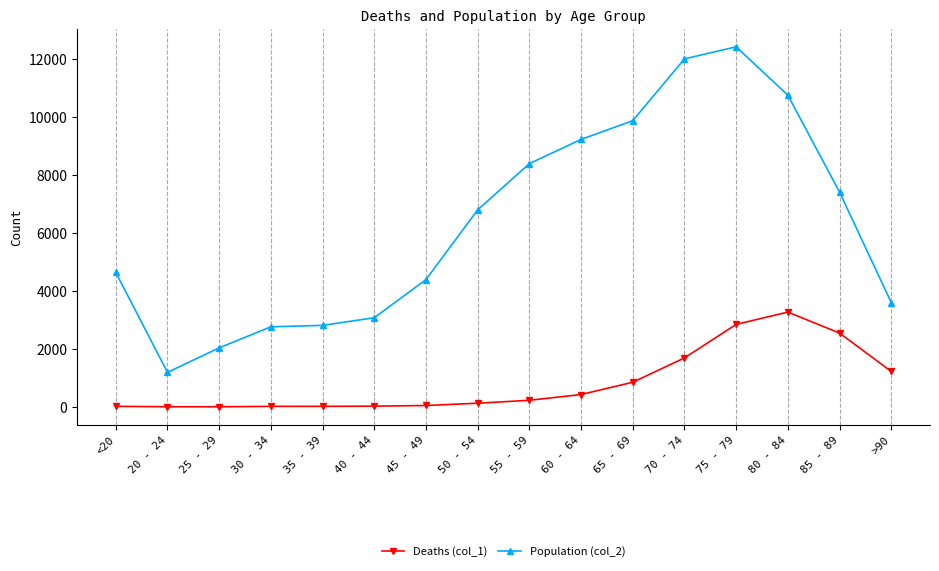

List the series in order of their overall mean, highest first.

Population (col_2), Deaths (col_1)